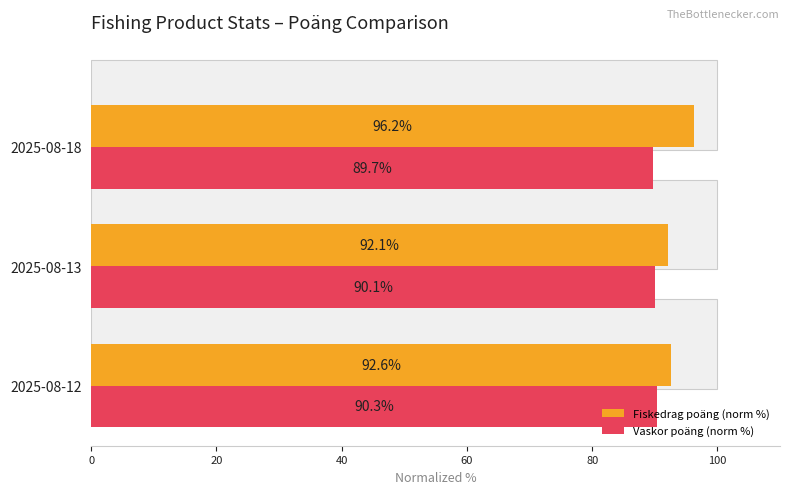

What is the difference between the highest and lowest values at 2025-08-13?

2.0